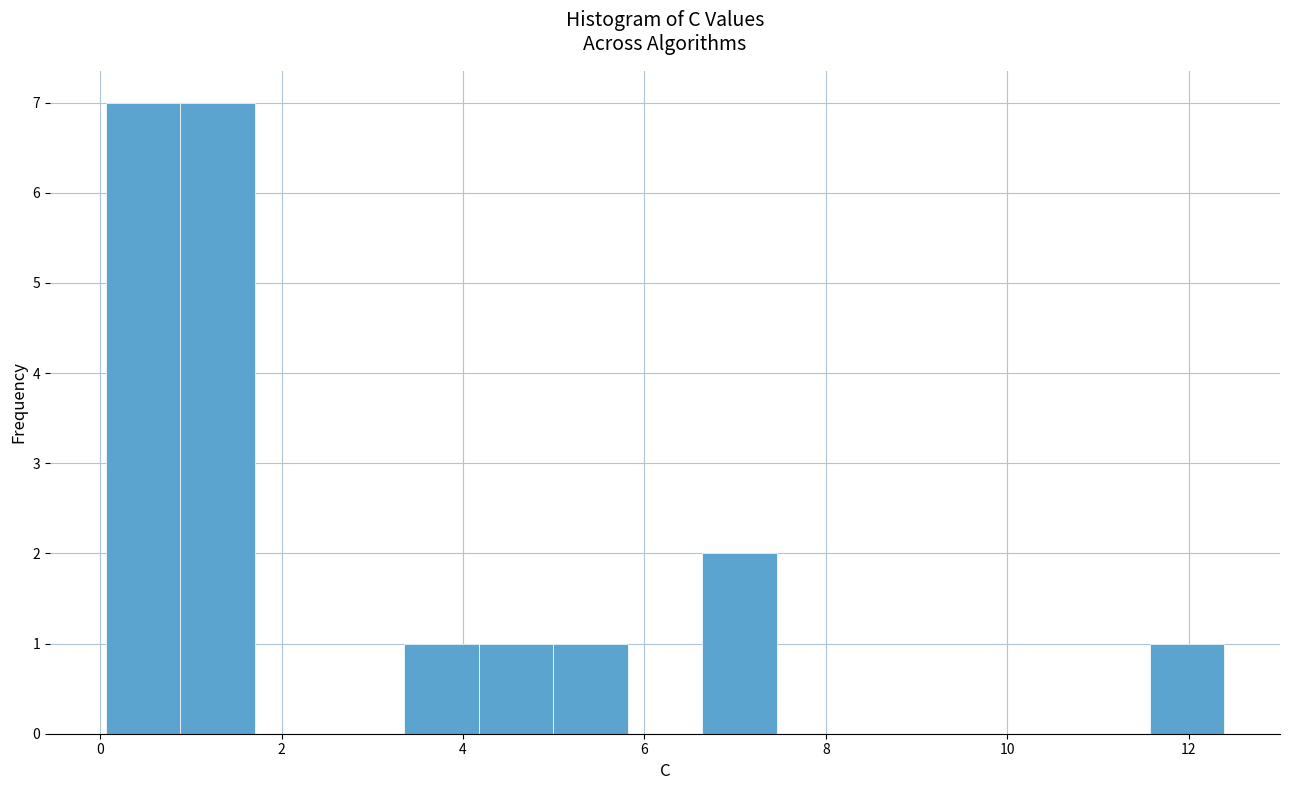

How tall is the bar that spans 6.6 to 7.4 on the x-axis? Neither the bar edges nor the heights are printed on the chart, so give them approximately, as read against the axes.

2